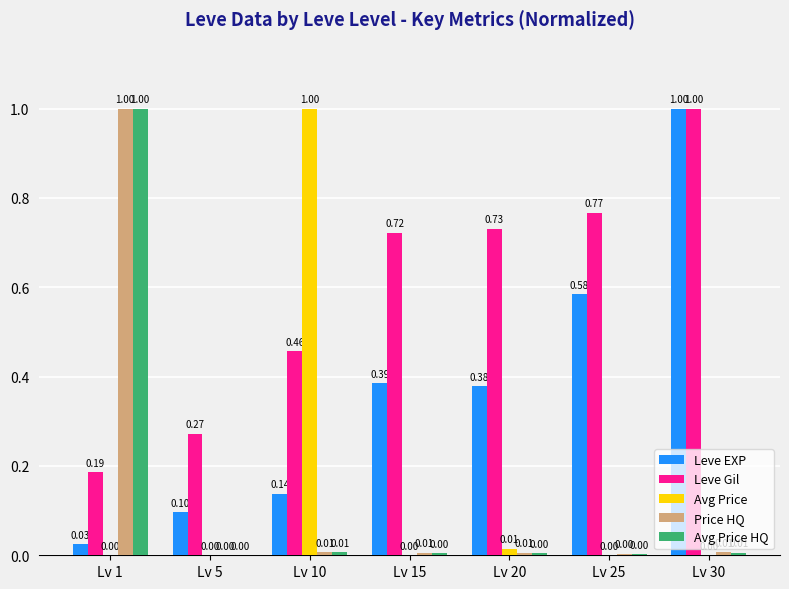

How many groups of bars are there?

7